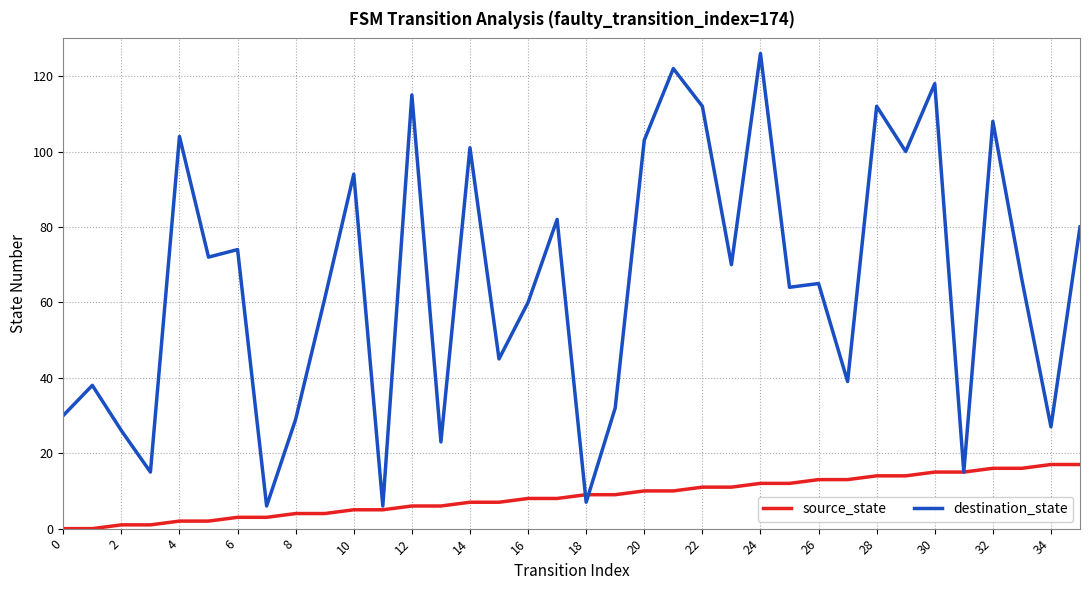

Which series has the largest total across all categories?

destination_state